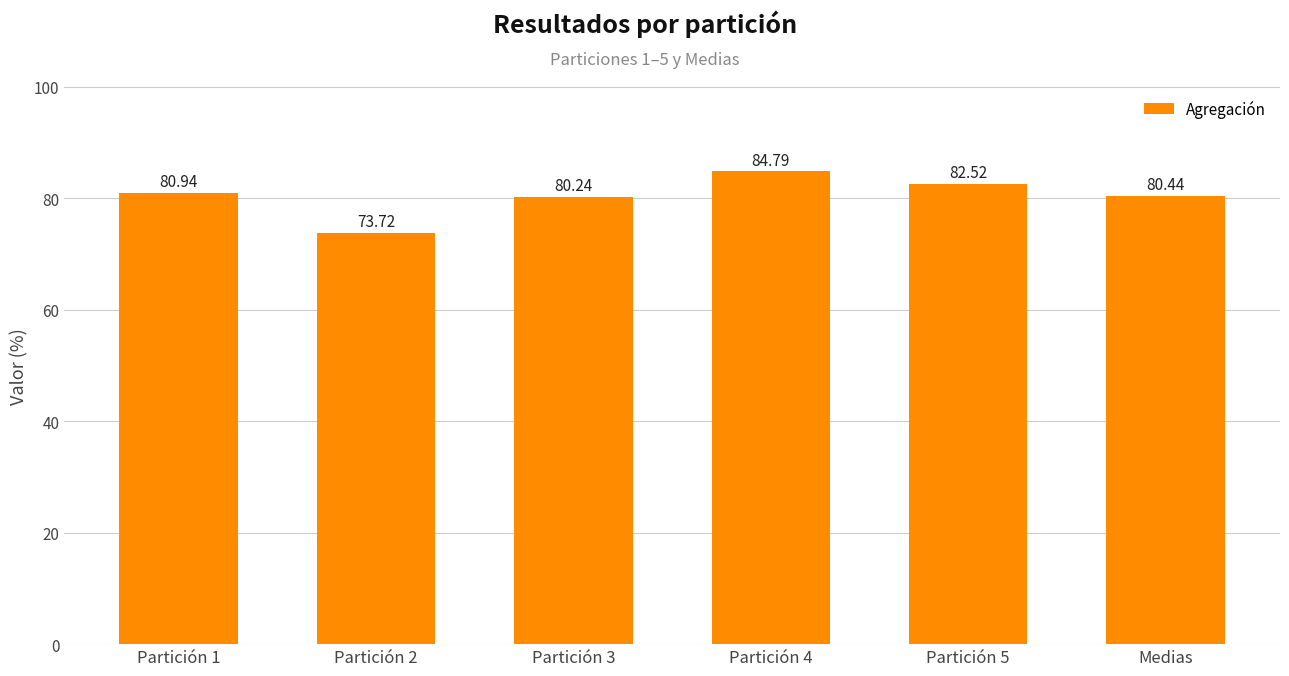

Approximately how many times larger is the value at Partición 3 compared to Partición 1?

1.0